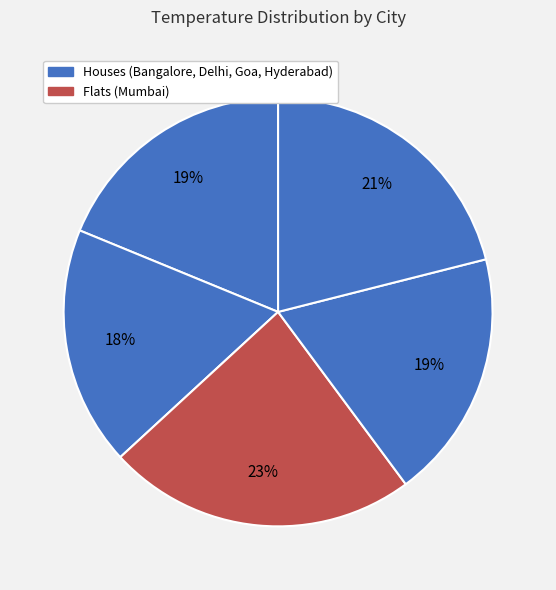

Rank the categories by value from lowest to highest.

Delhi, Bangalore, Goa, Hyderabad, Mumbai